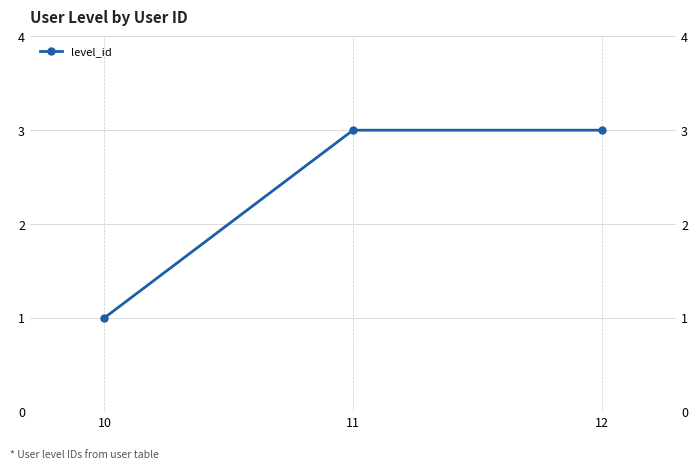

Where is the data nearest to the value 2?

10